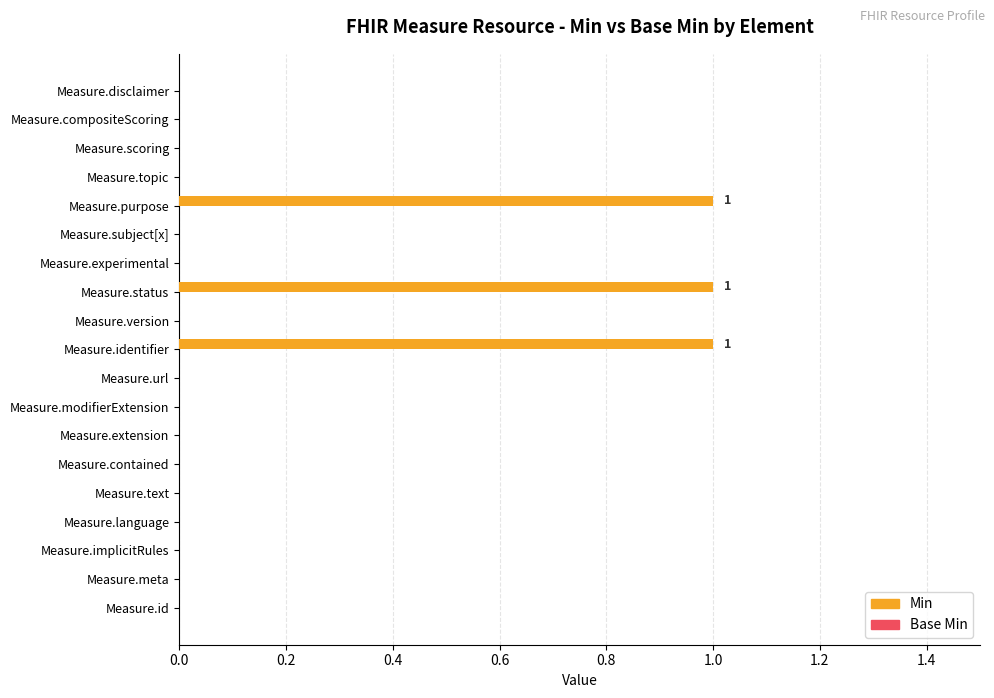

Between Measure.identifier and Measure.contained, which is larger?

Measure.identifier